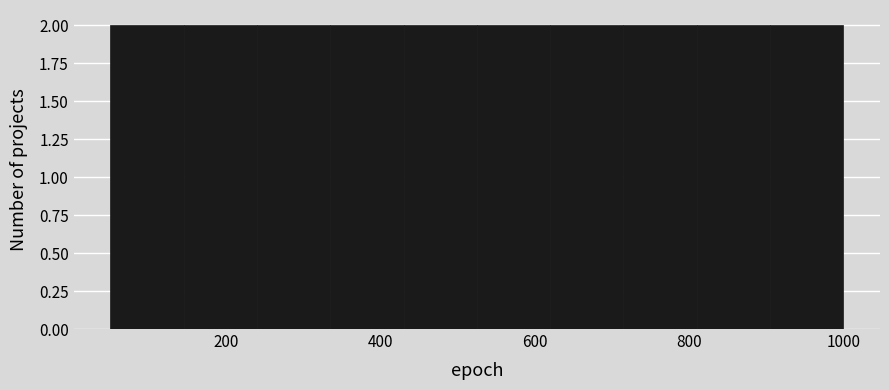

What is the height of the bar covering 145 to 240 on the x-axis? Neither the bar edges nor the heights are printed on the chart, so give them approximately, as read against the axes.

2